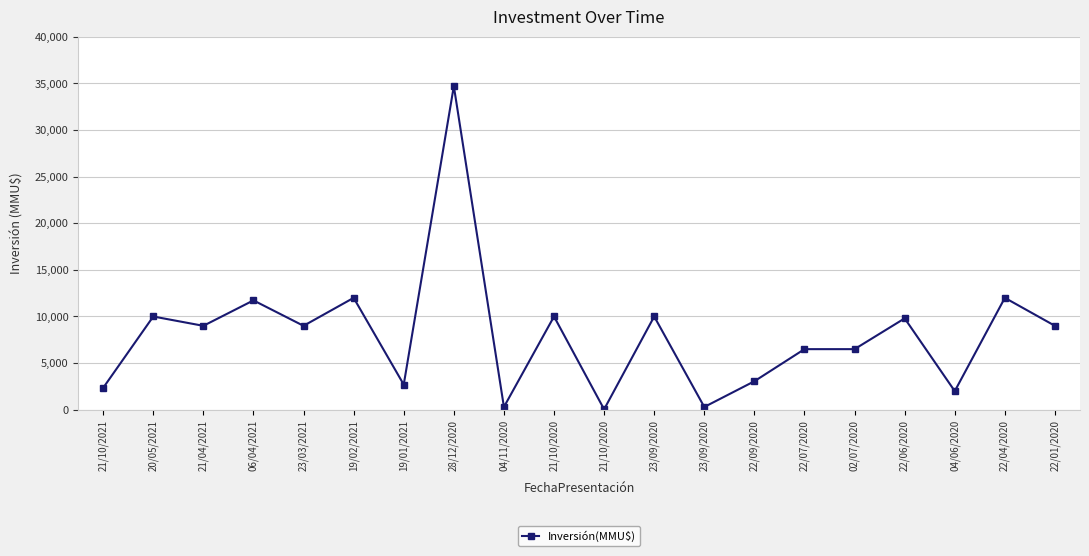

Count the number of categories in the chart.

20